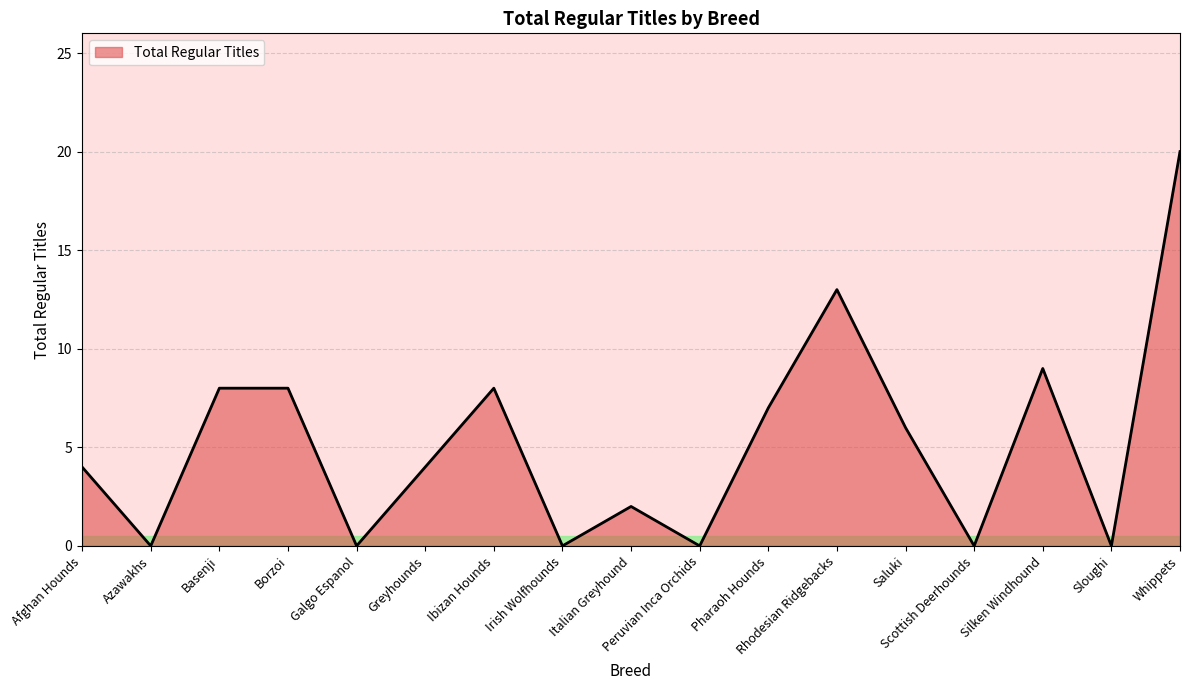

What is the maximum value shown in the chart?

20